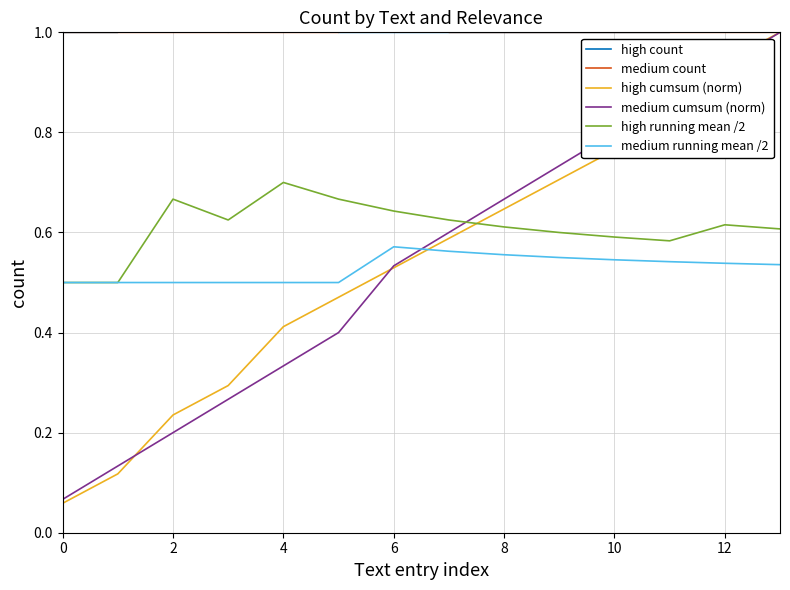

Read the medium running mean /2 value at 13.

0.5